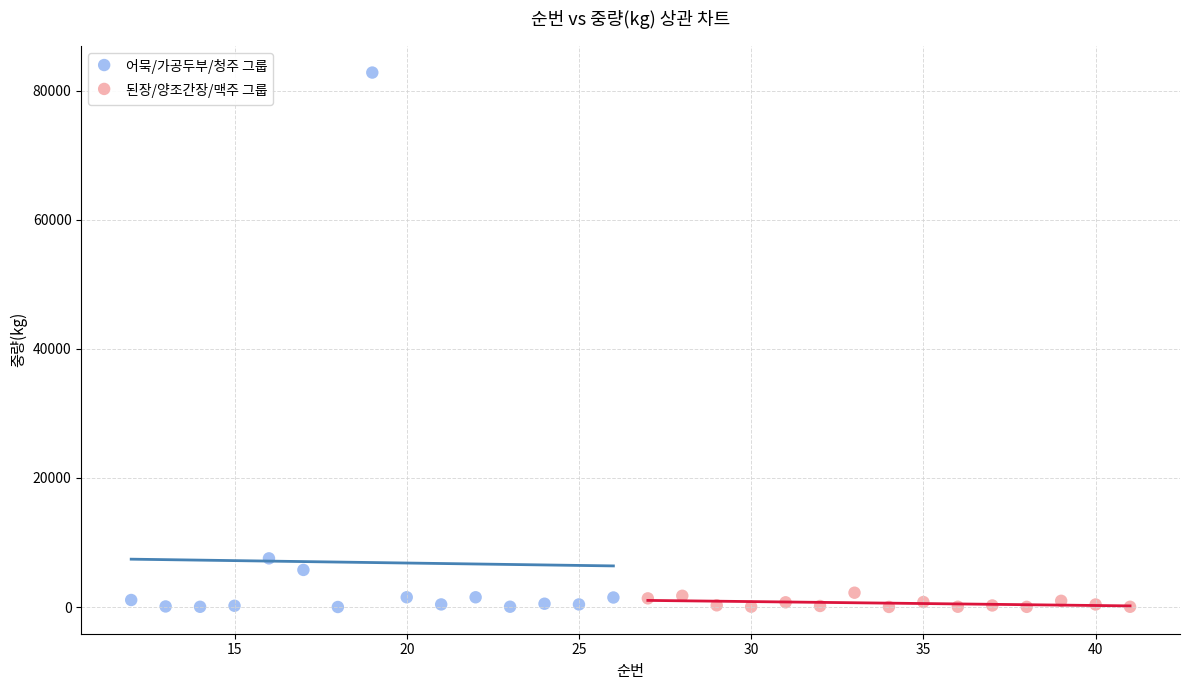

Which series reaches the maximum Y coordinate?

어묵/가공두부/청주 그룹